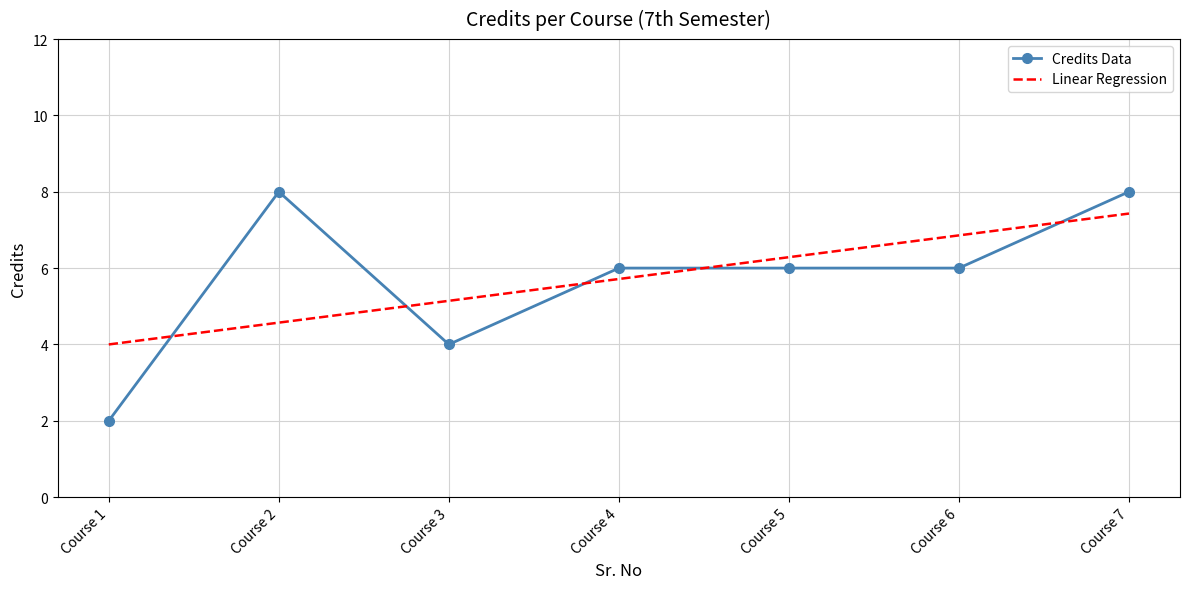

Is this an area chart (filled region under the line)?

No